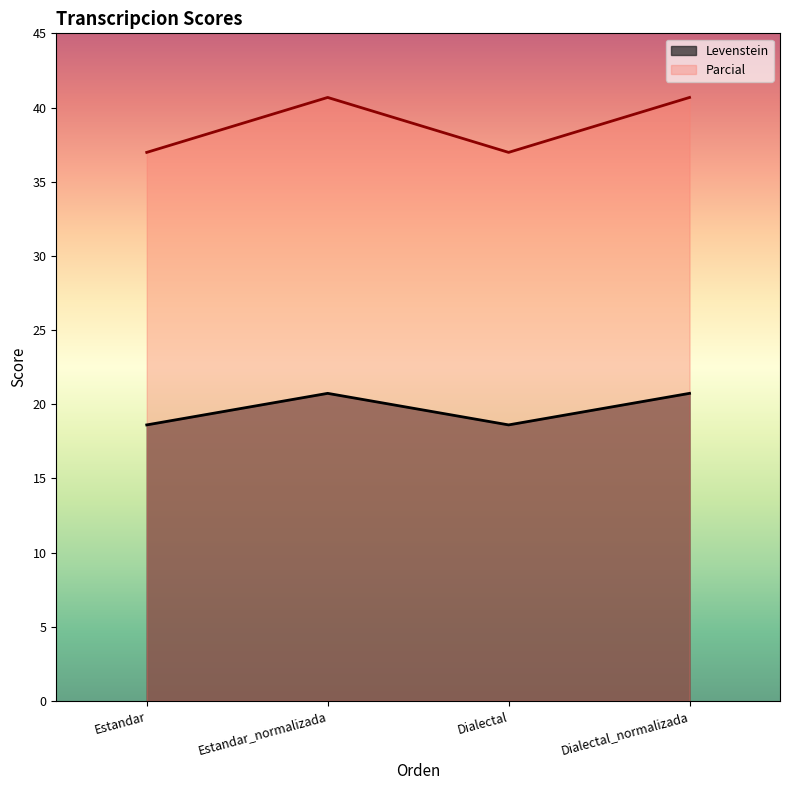

The Parcial series shows 58.3 at Dialectal. True or false?

False